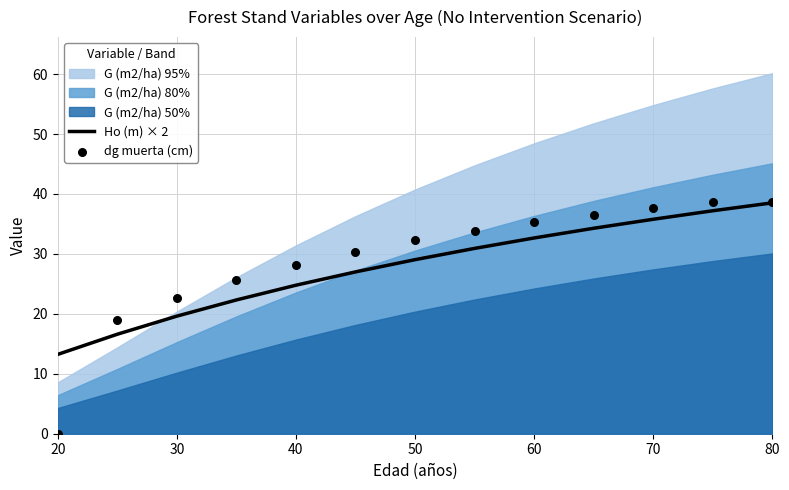

Is it true that Ho (m) × 2 equals 40.4 at 50?

False